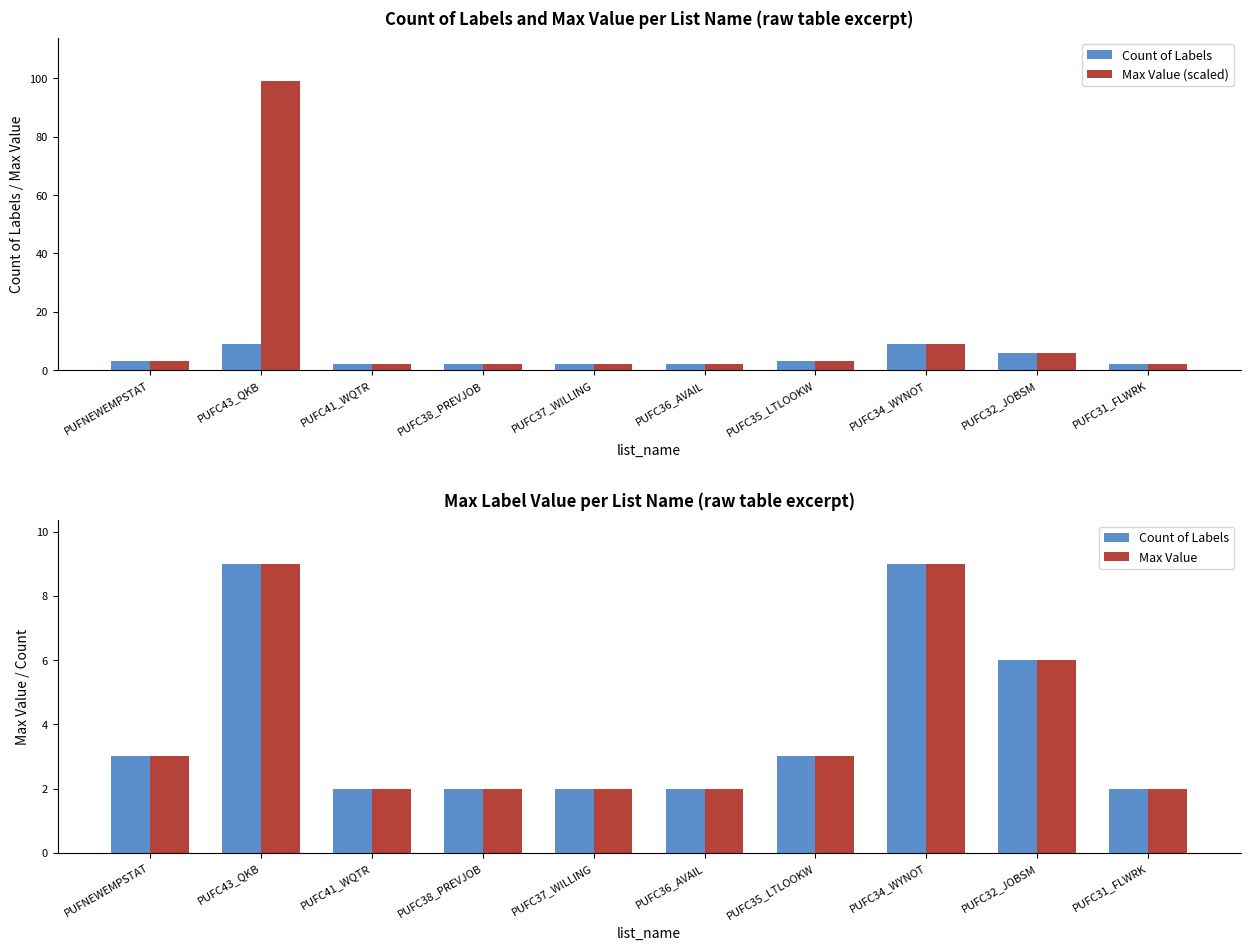

Reading left to right, list all the values displayed in this chart.

Count of Labels: 3	9	2	2	2	2	3	9	6	2
Max Value (scaled): 3	99	2	2	2	2	3	9	6	2
Max Value: 3	9	2	2	2	2	3	9	6	2